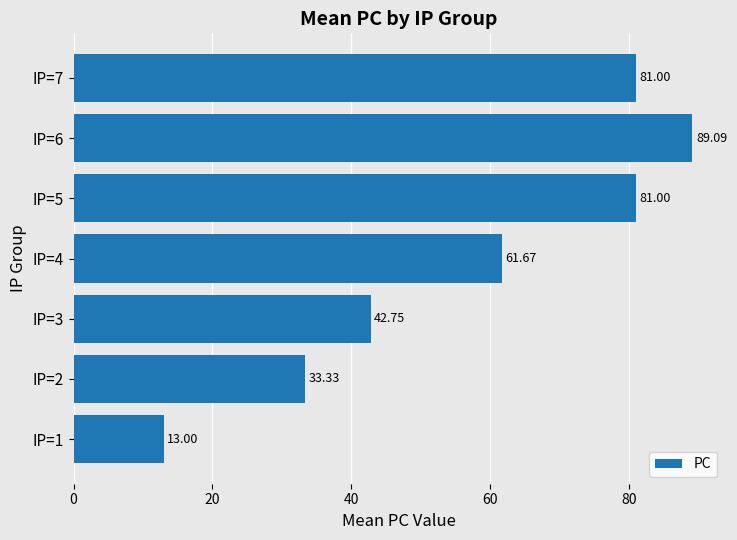

How many bars are there in total?

7